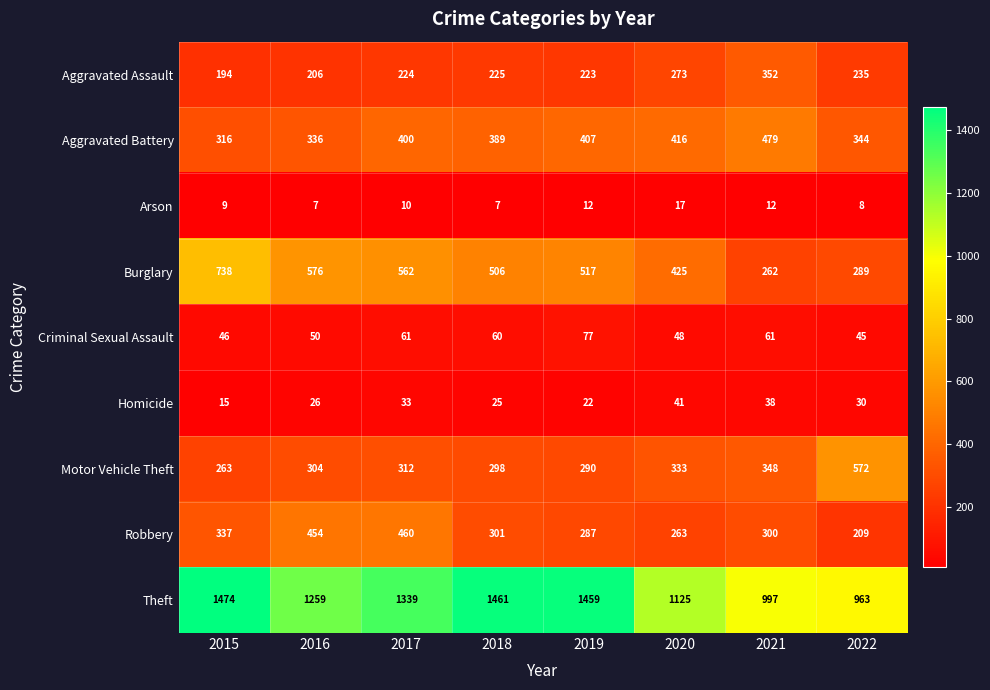

What is the difference between the maximum and minimum values in the Aggravated Assault series?

158